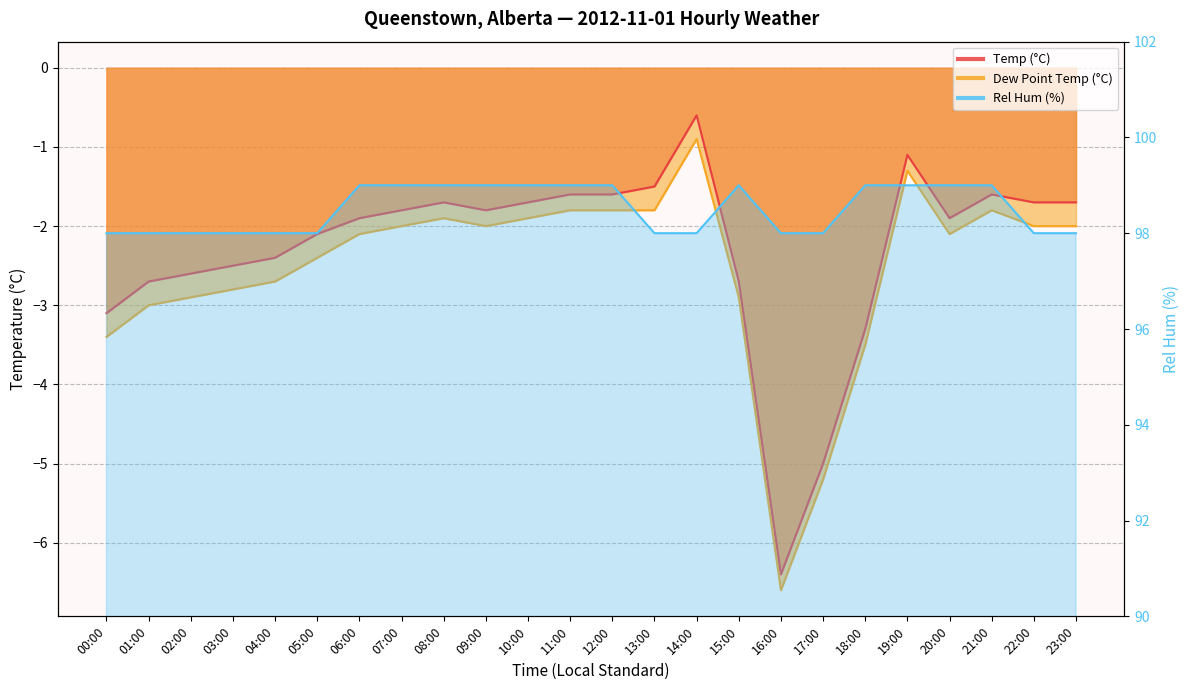

Which series has the widest spread of values?

Temp (°C)